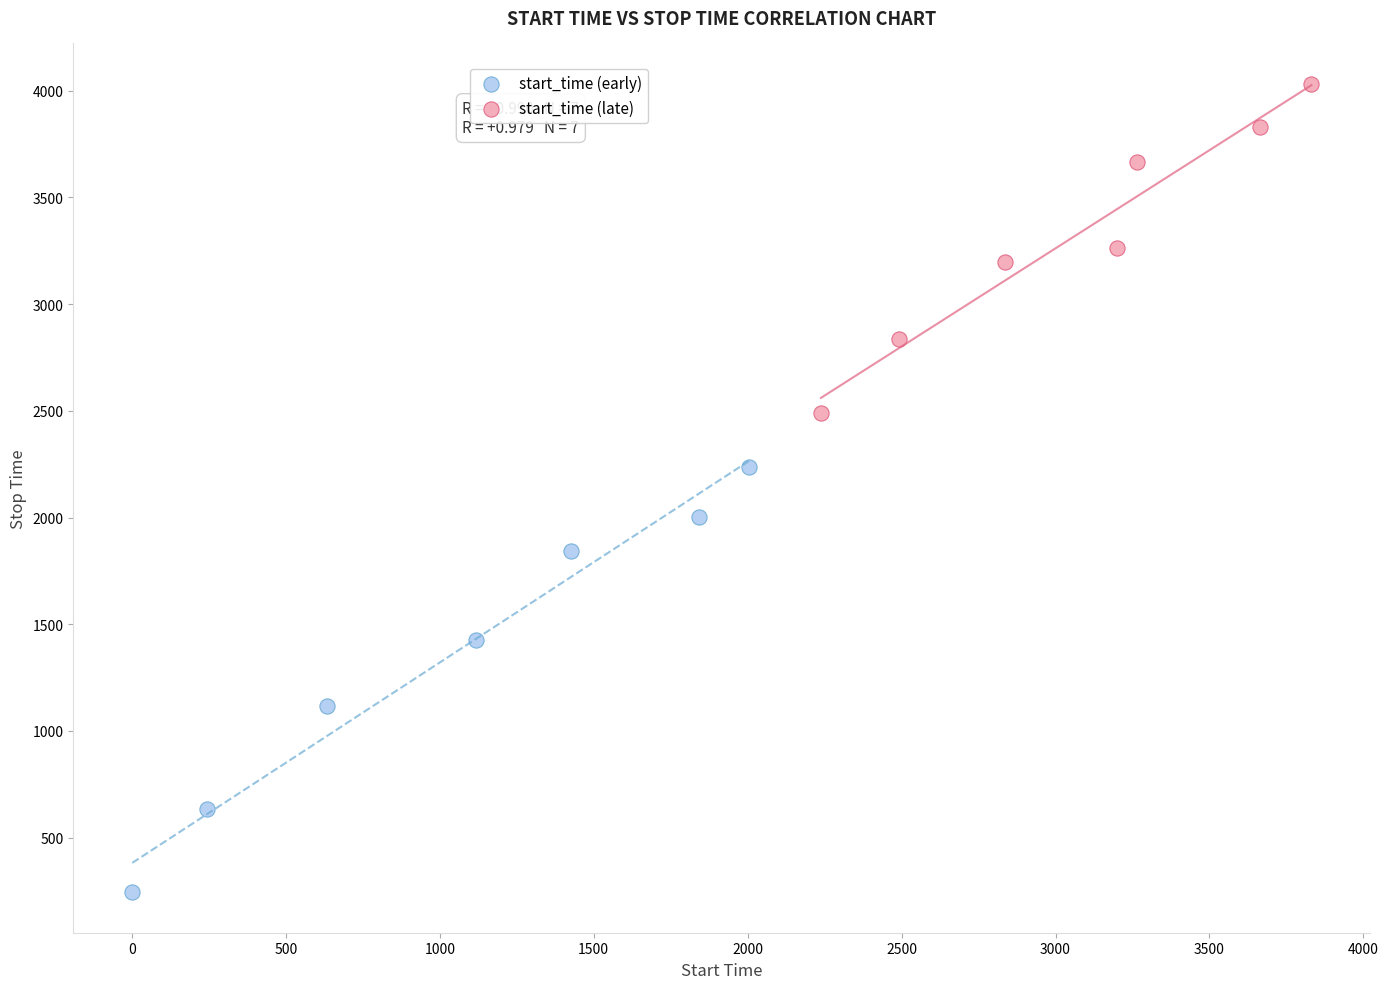

Which series reaches the maximum Y coordinate?

start_time (late)